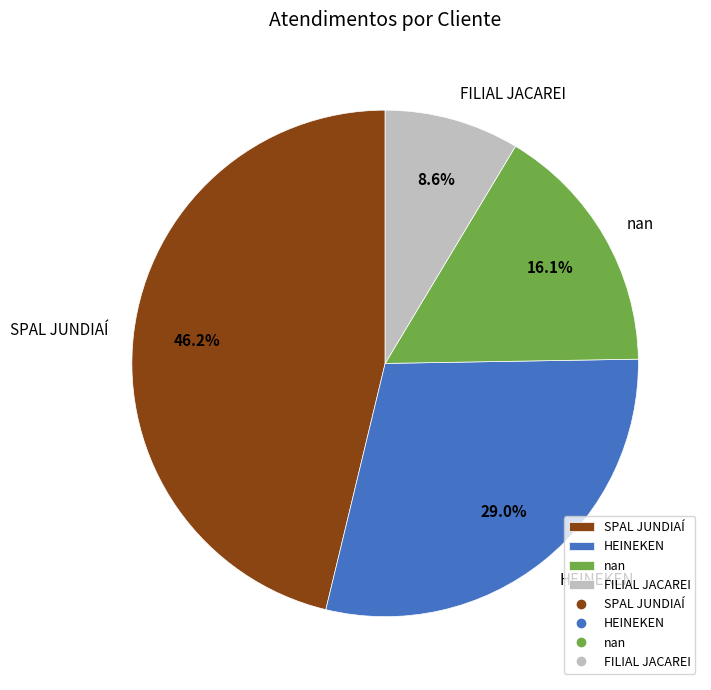

What percentage is the SPAL JUNDIAÍ slice, to the nearest percent?

46%